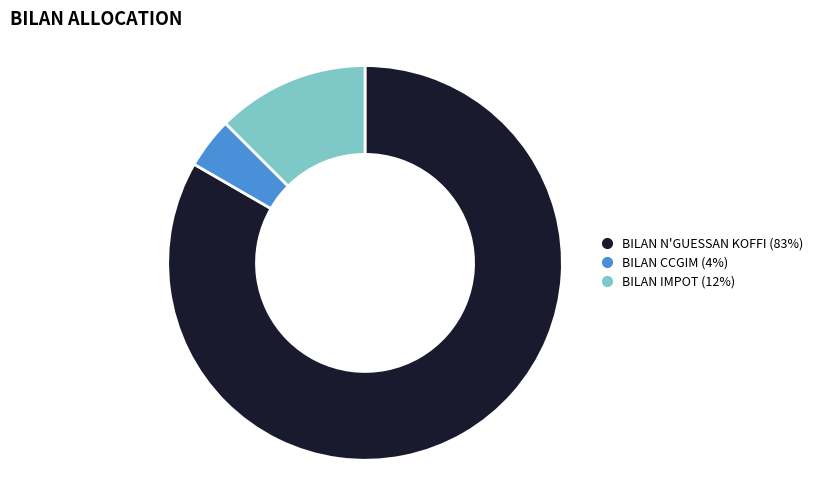

What is the ratio of the value at BILAN CCGIM to the value at BILAN IMPOT?

0.3